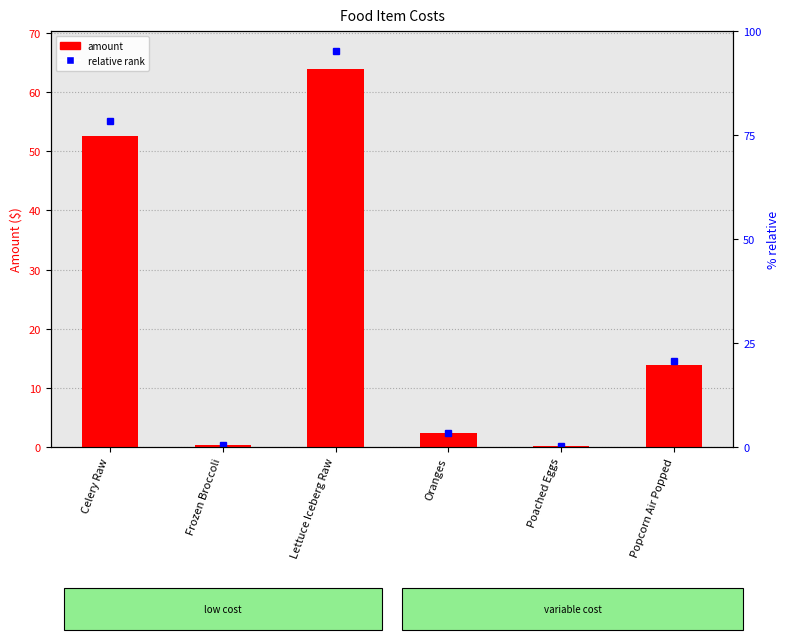

What is the label of the 3rd bar from the right?

Oranges